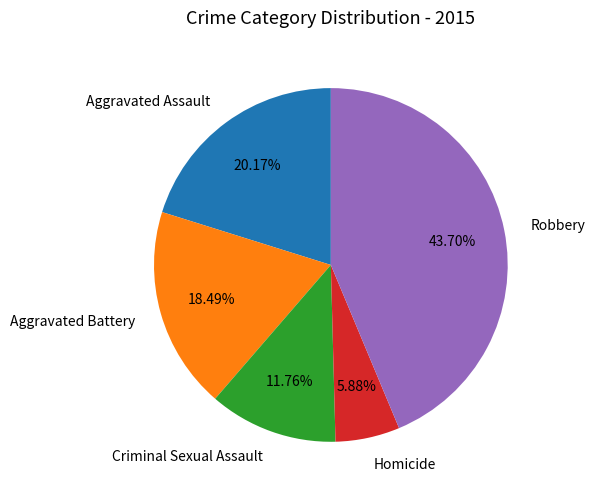

Combined, do Criminal Sexual Assault and Homicide account for over 50%?

No